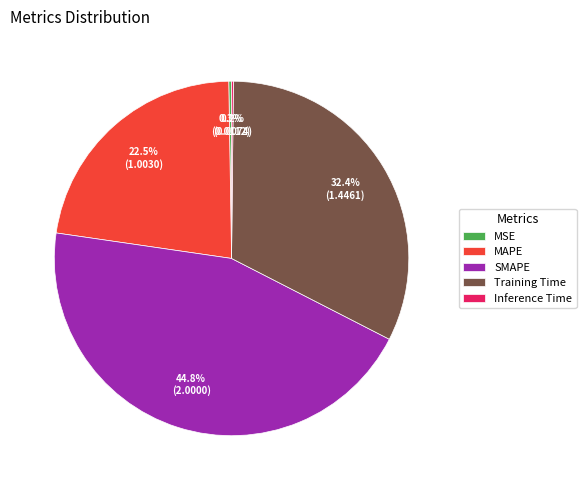

The Training Time slice represents 18% of the pie. True or false?

False